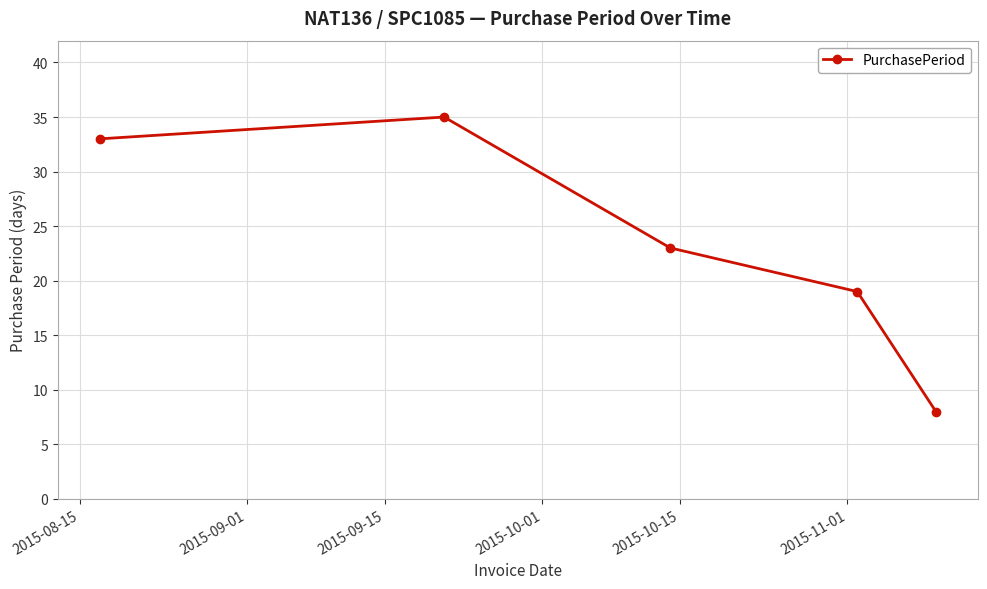

Reading left to right, extract all data points from this chart.

33	35	23	19	8